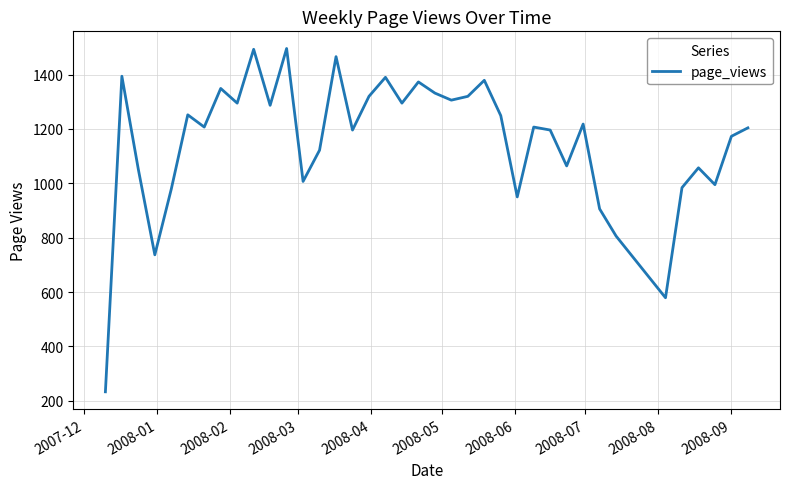

What is the greatest value displayed?

1496